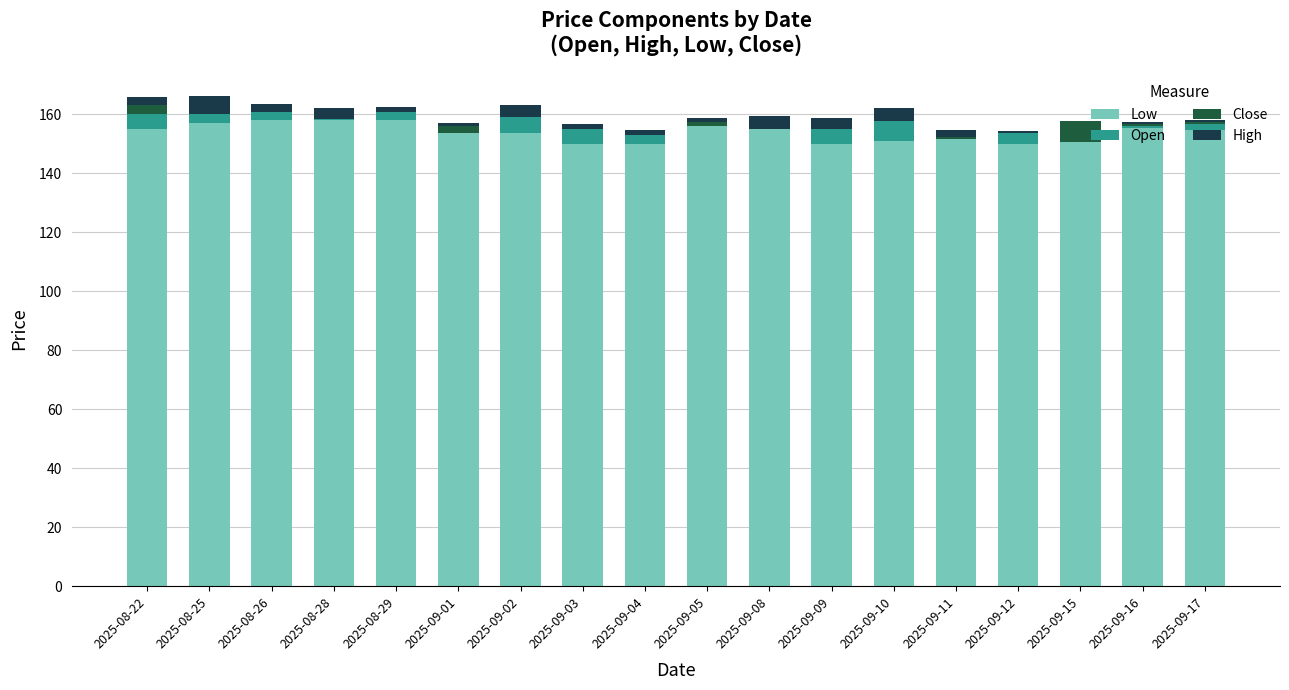

Are the bars grouped side by side (vs. stacked)?

No